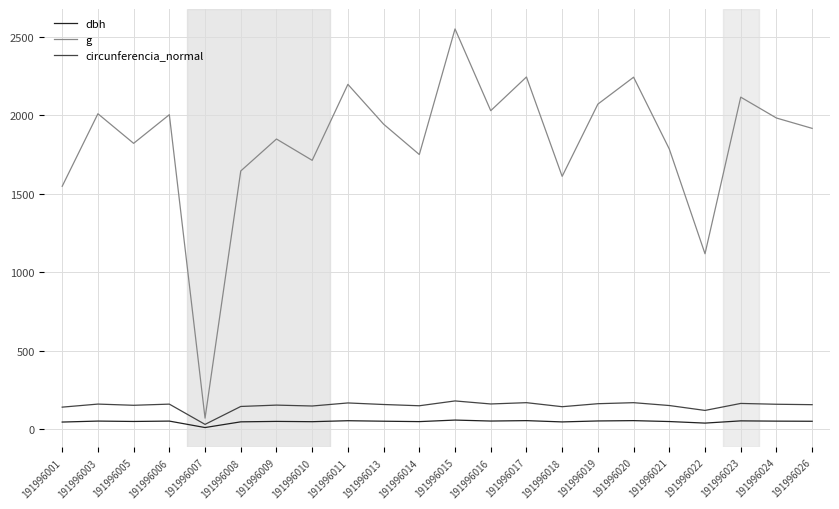

Which series has the largest range (max minus min)?

g